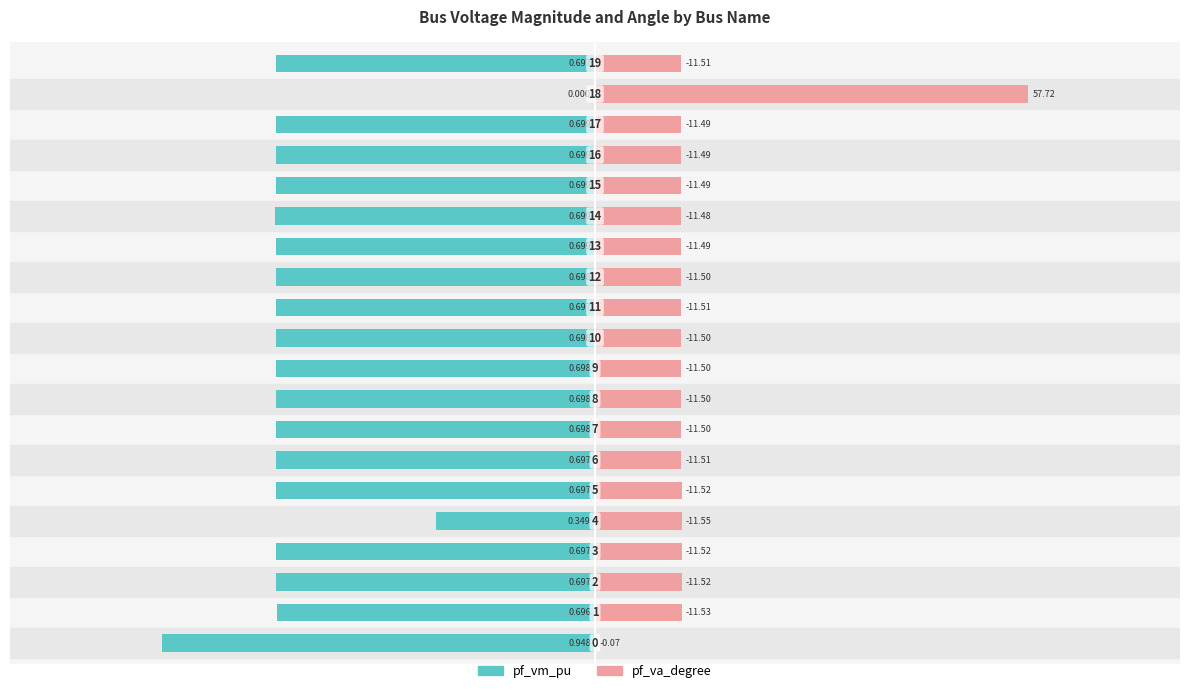

At which category does the chart reach its peak across all series?

18